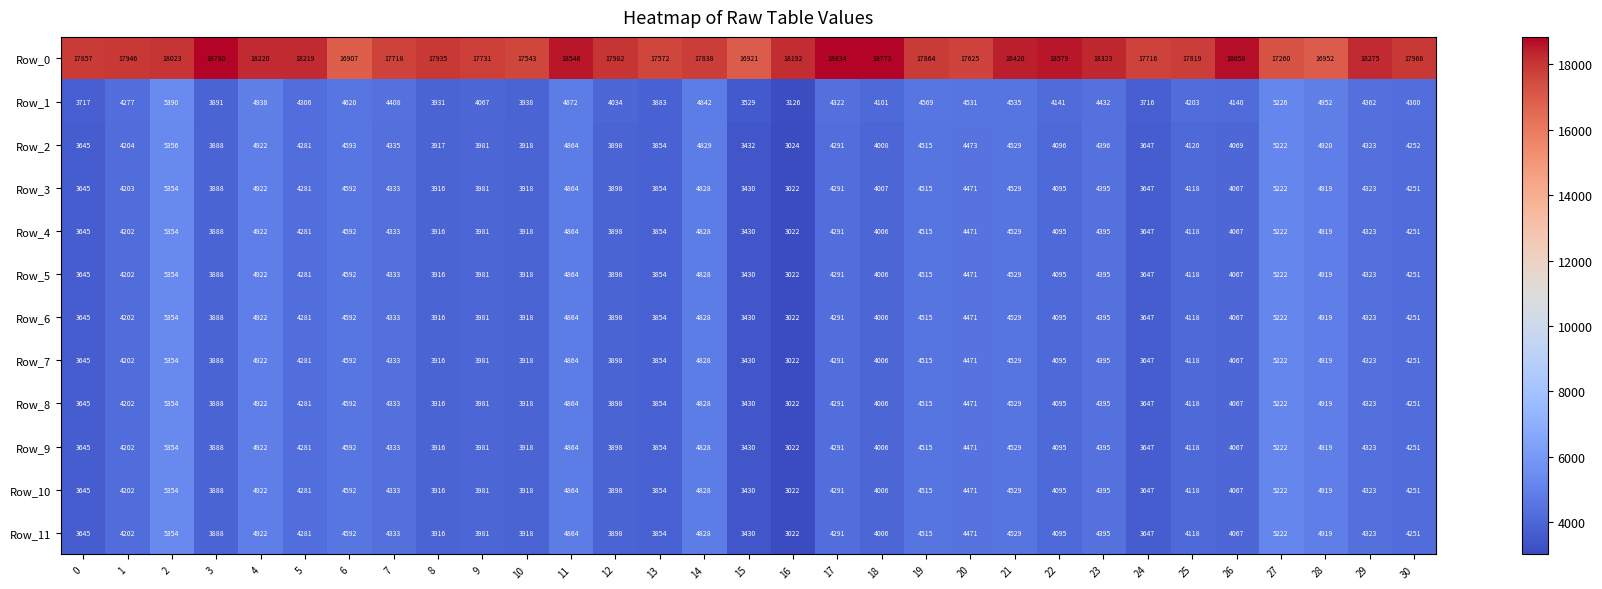

Rank the categories by Row_5 value from lowest to highest.

16, 15, 0, 24, 13, 3, 12, 8, 10, 9, 18, 26, 22, 25, 1, 30, 5, 17, 29, 7, 23, 20, 19, 21, 6, 14, 11, 28, 4, 27, 2